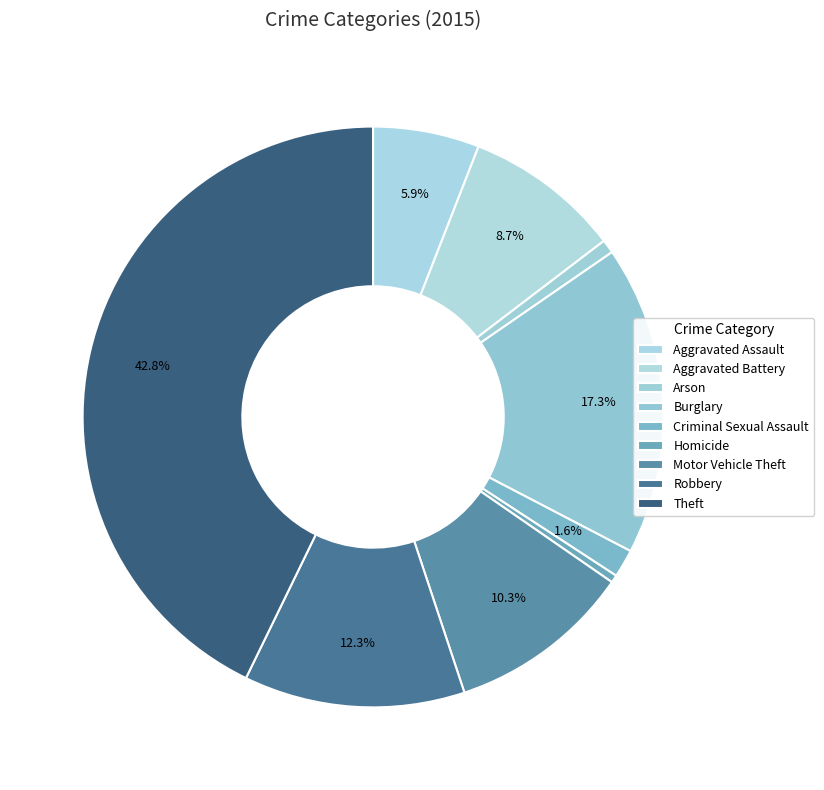

Combined, what portion of the pie is Criminal Sexual Assault and Motor Vehicle Theft?

11.8%